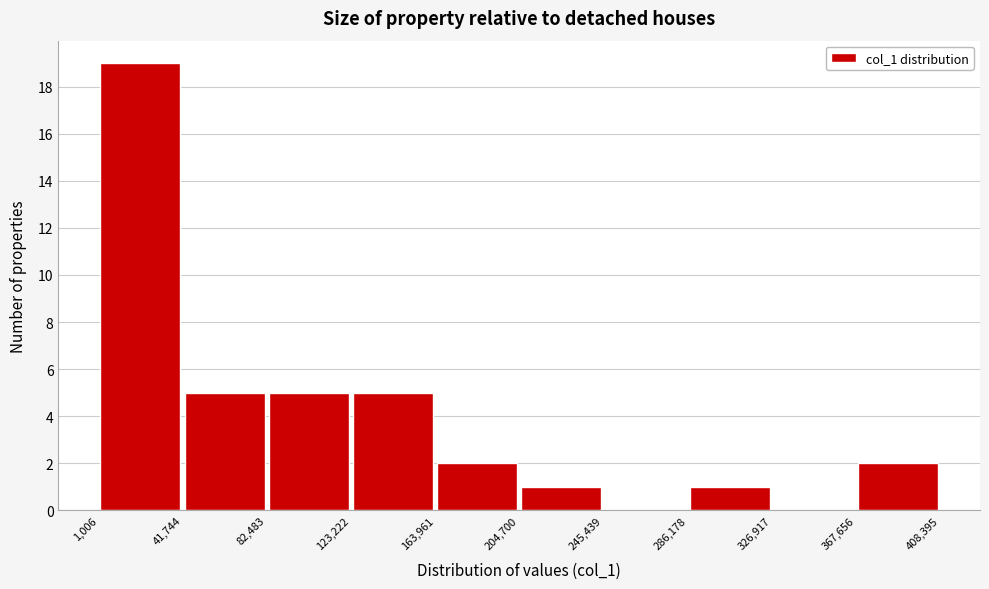

Reading left to right, list every bar in this chart as the range it spans on the x-axis followed by its height. The values are not printed on the chart, so give them approximately, as read against the axis.

1,006 to 41,744: 19
41,744 to 82,483: 5
82,483 to 123,222: 5
123,222 to 163,961: 5
163,961 to 204,700: 2
204,700 to 245,439: 1
245,439 to 286,178: 0
286,178 to 326,917: 1
326,917 to 367,656: 0
367,656 to 408,395: 2